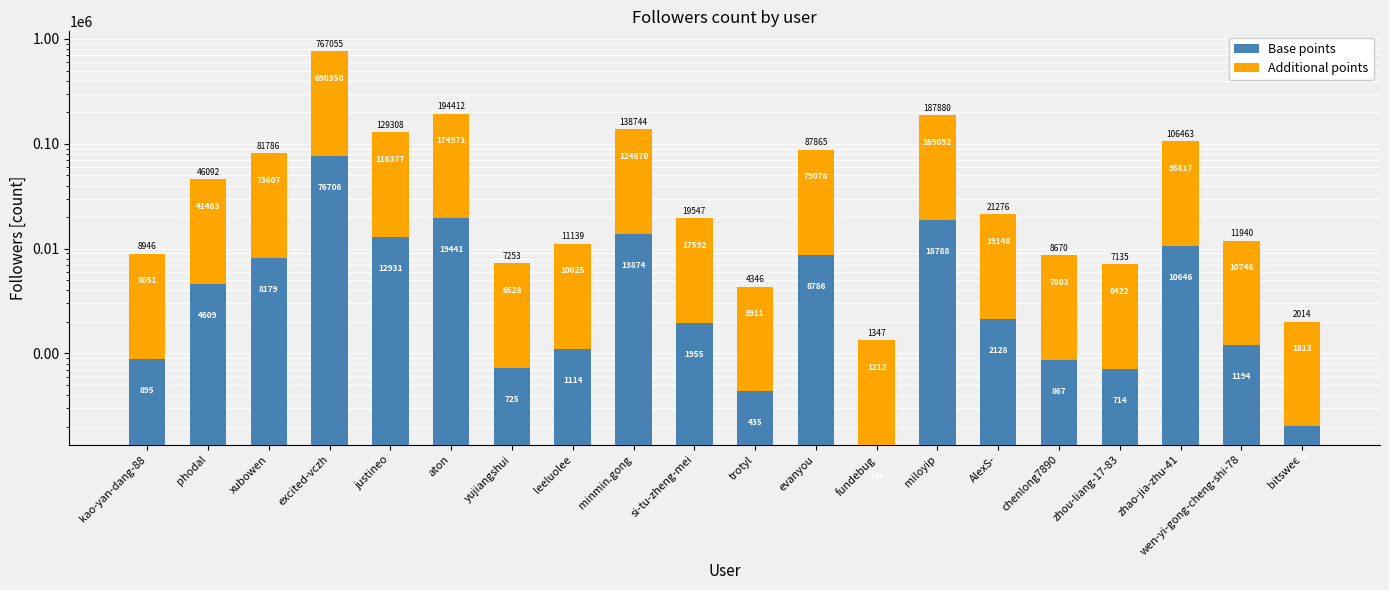

Which series has the largest range (max minus min)?

Additional points